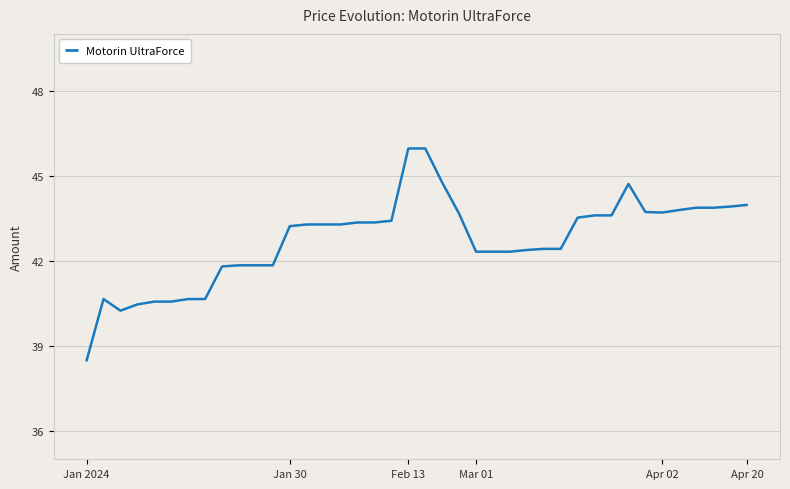

What is the minimum value shown in the chart?

38.5